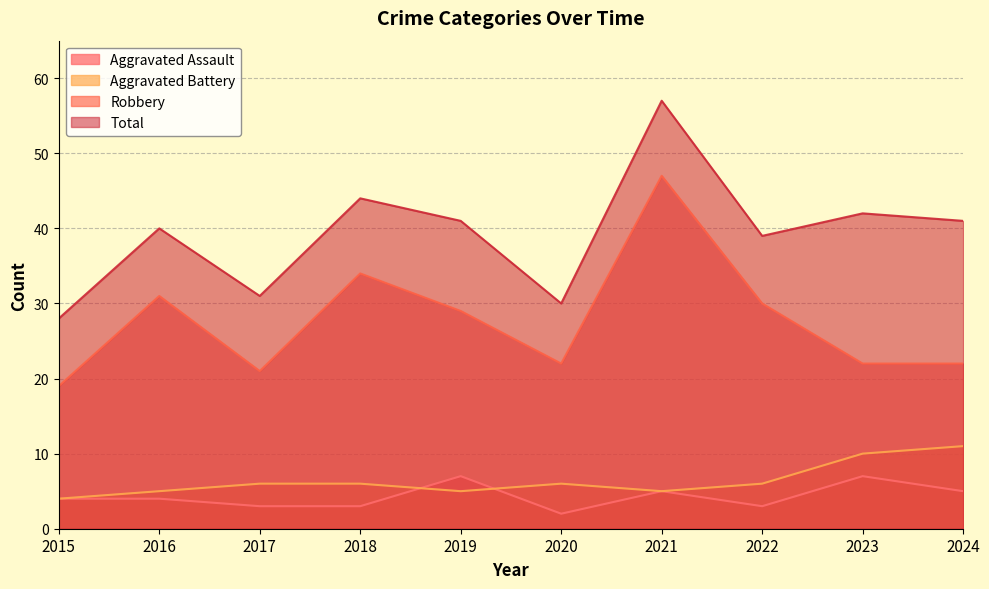

What is the spread (max minus min) of values at 2020?

28